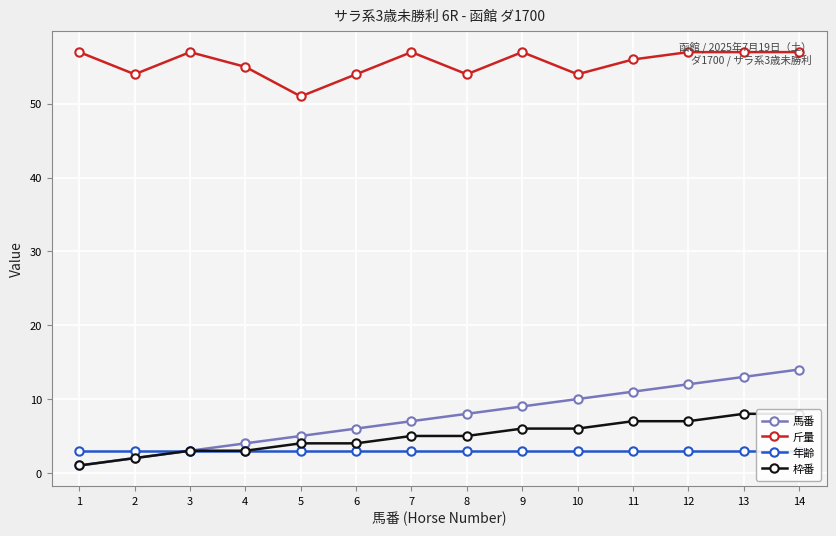

List the labels in order of 斤量 value, smallest first.

5, 2, 6, 8, 10, 4, 11, 1, 3, 7, 9, 12, 13, 14